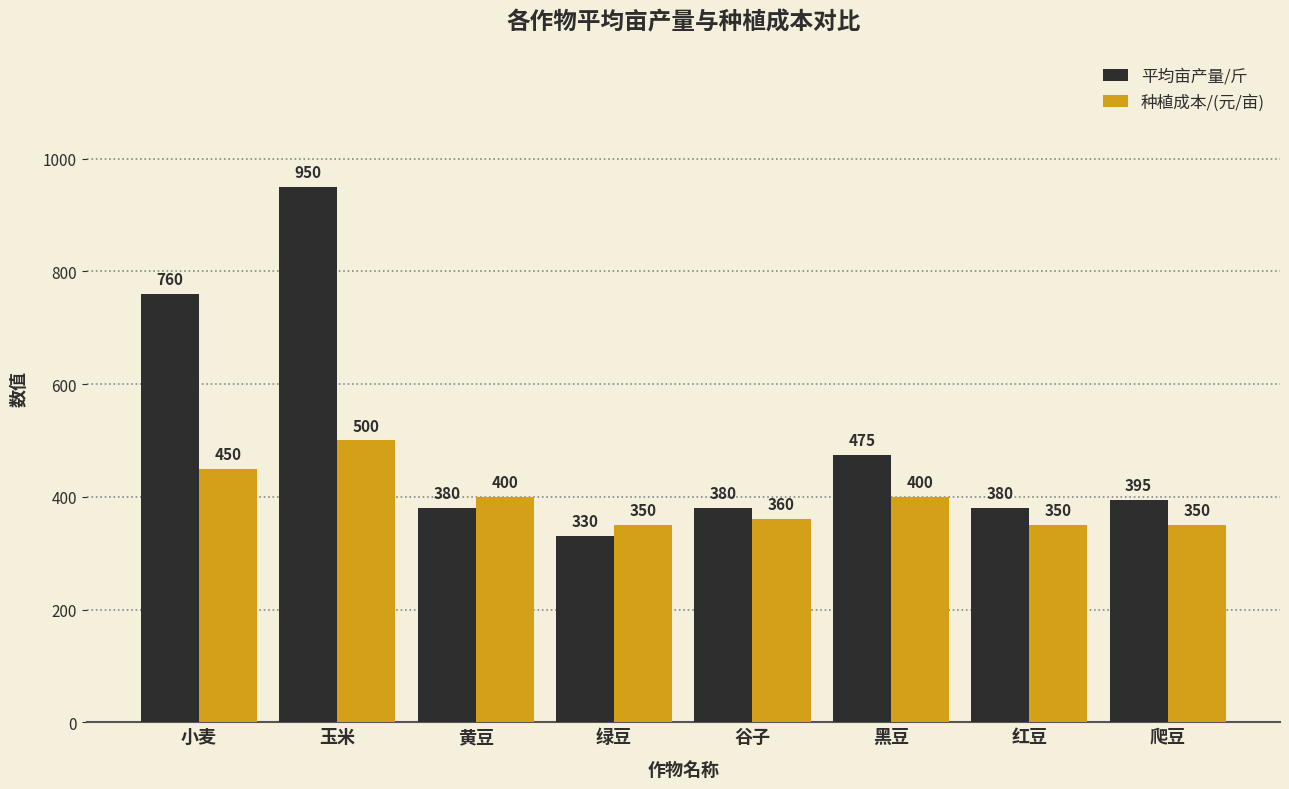

What is the difference between the maximum and minimum values in the 平均亩产量/斤 series?

620